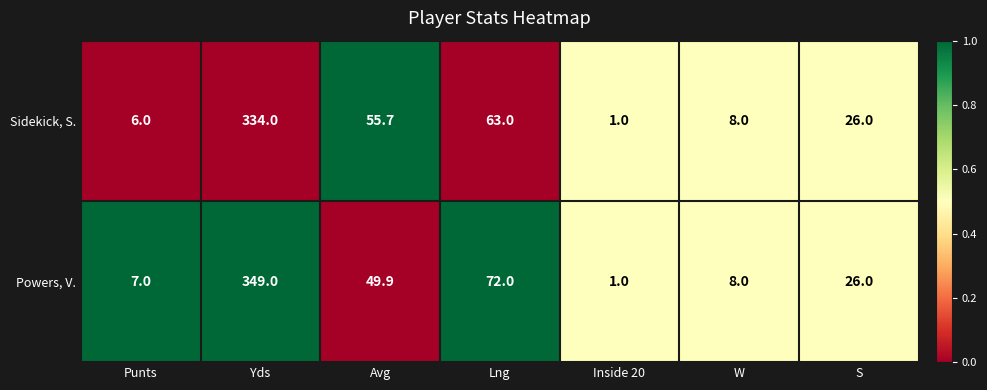

Is the value of Powers, V. at Inside 20 greater than the value of Sidekick, S. at Lng?

No